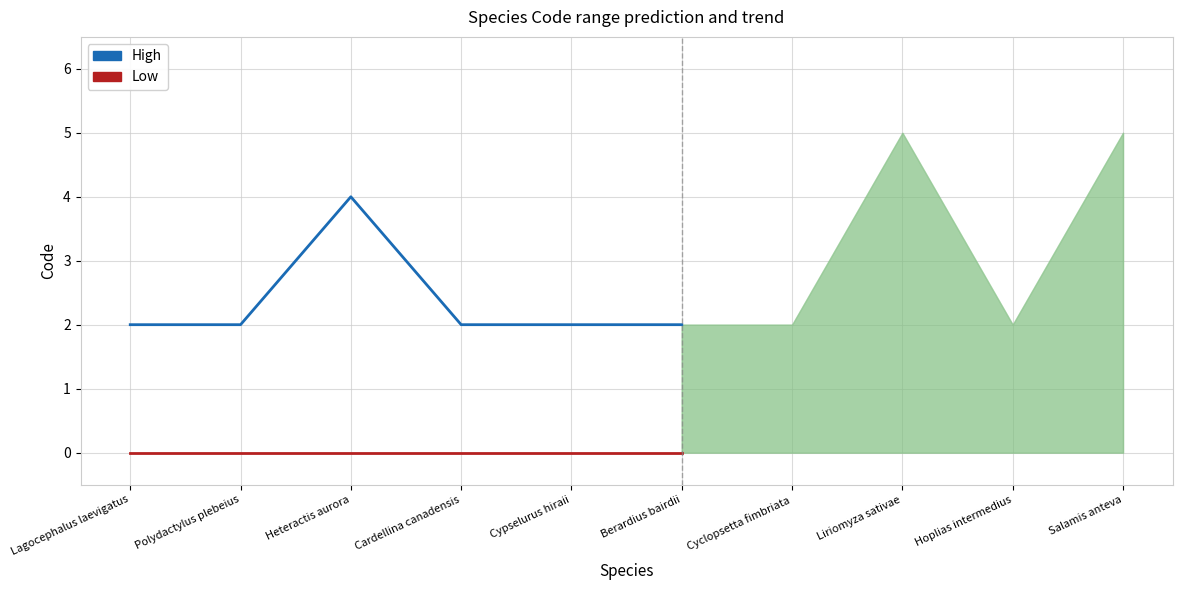

Reading right to left, what are all the values shown in this chart?

High: 2	2	2	4	2	2
Low: 0	0	0	0	0	0